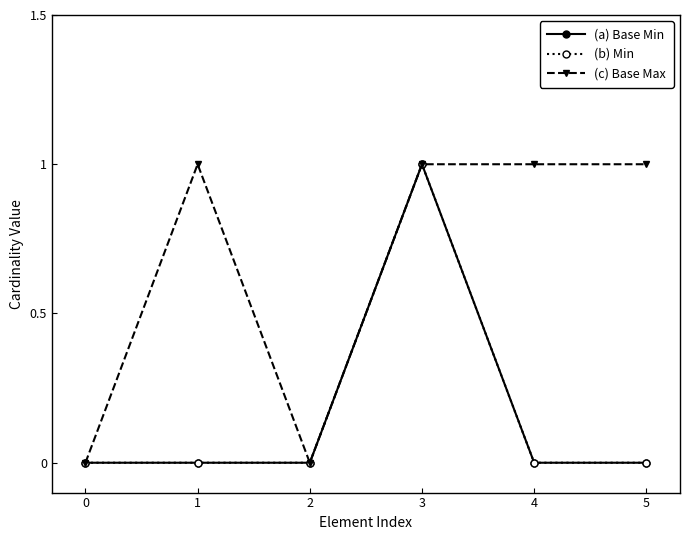

How many (b) Min values are between 0 and 1?

6